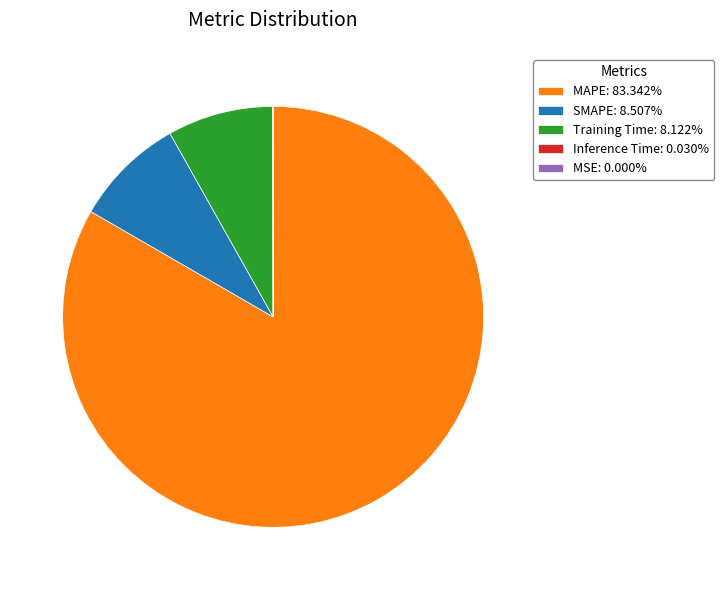

Does any single category account for the majority?

Yes